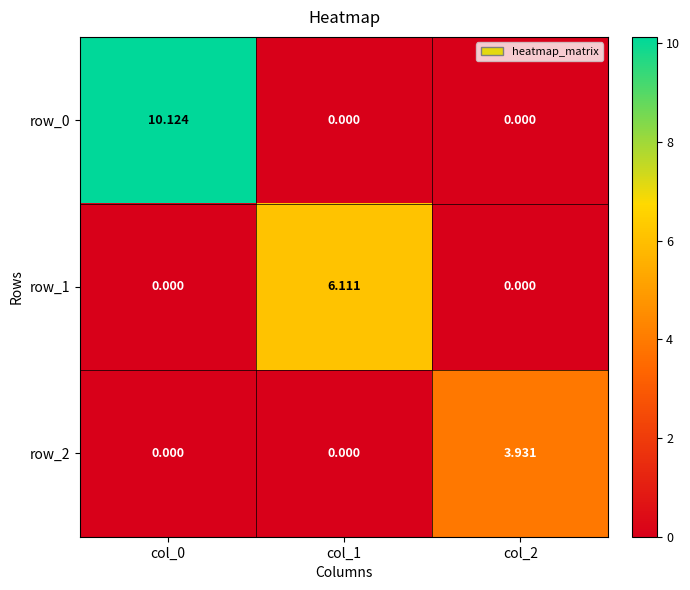

Is the value of row_0 at col_1 greater than the value of row_1 at col_1?

No